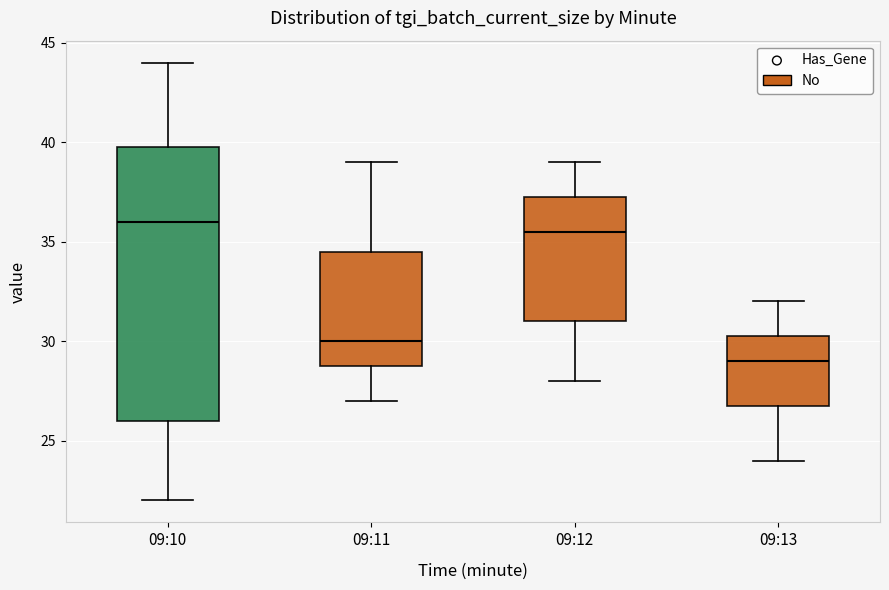

Where does the median line of the box for 09:12 sit on the y-axis? The values are not printed on the chart, so give them approximately, as read against the axis.

35.5